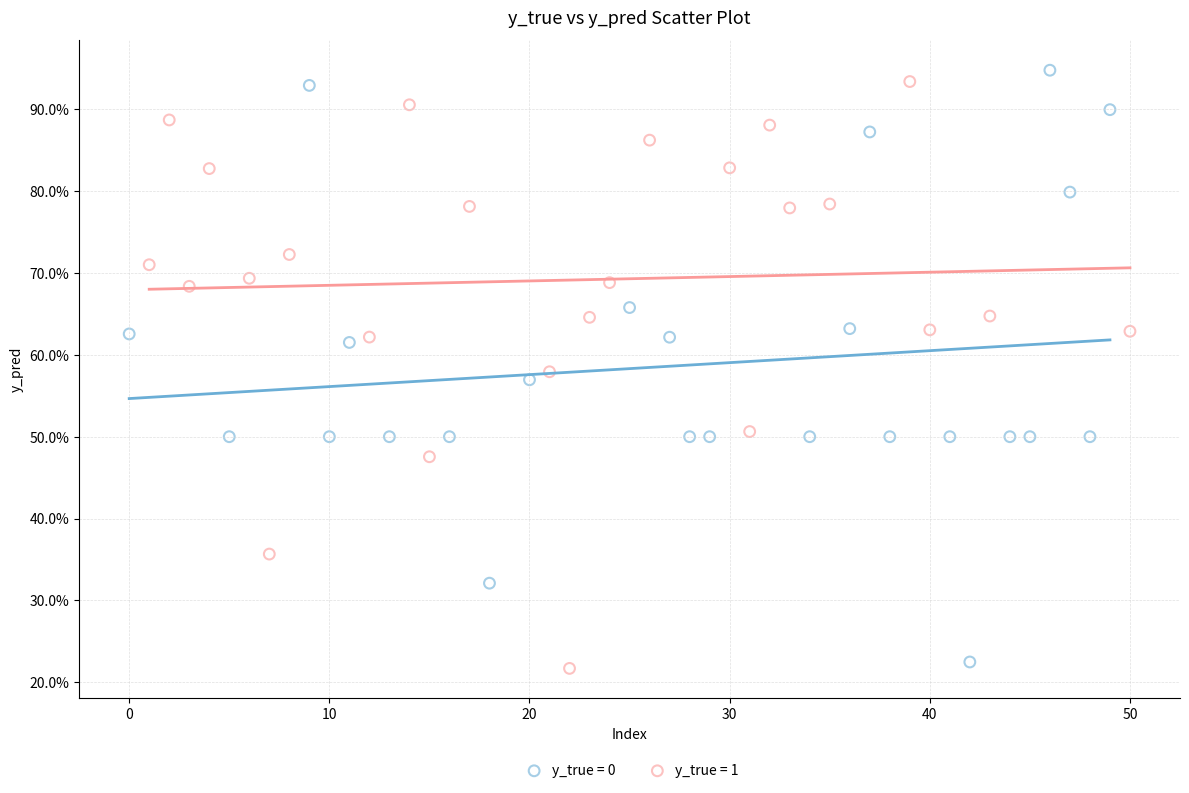

Which series reaches the maximum Y coordinate?

y_true = 0